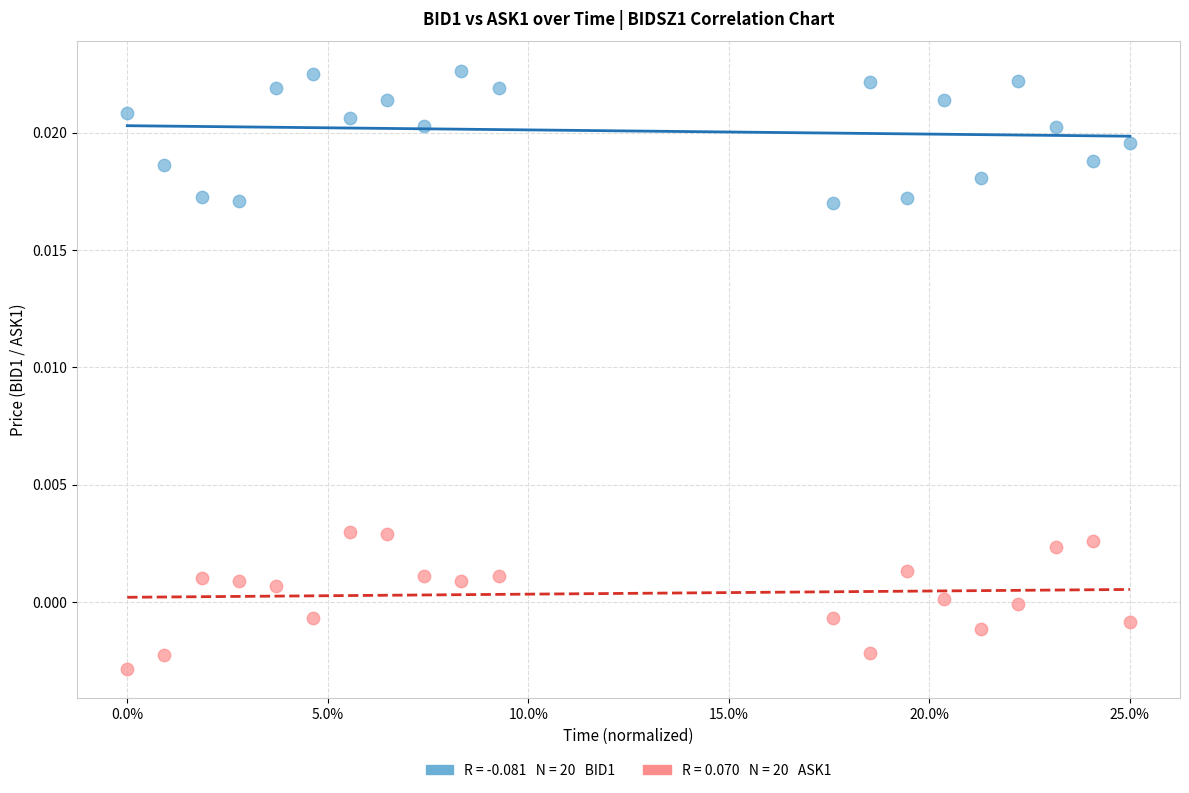

Across all data points, what is the range of X values (max minus min)?

25.0